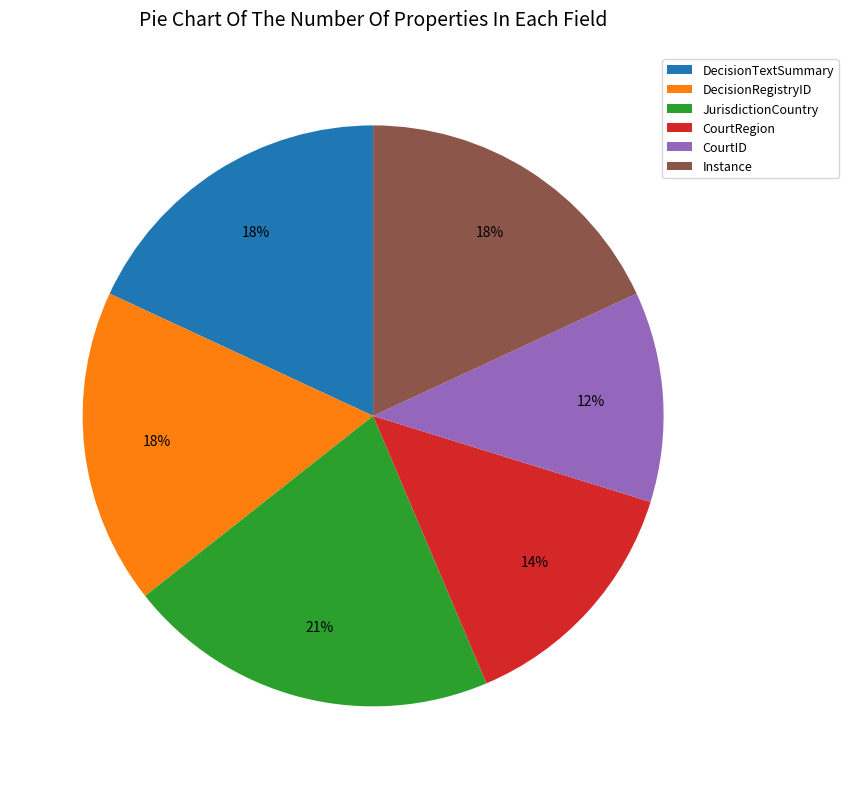

To the nearest percent, what is the average slice percentage?

17%